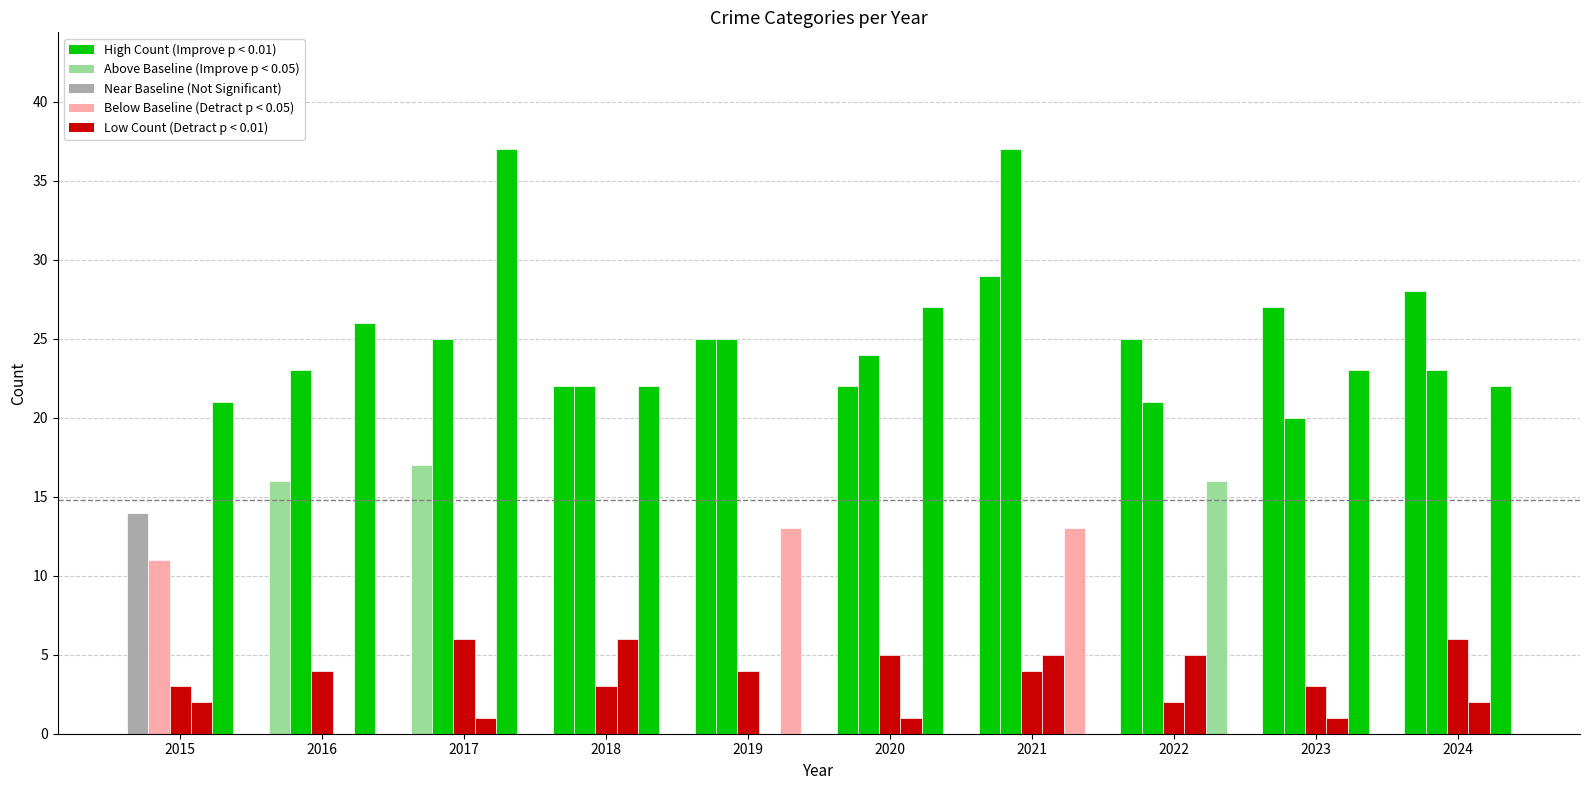

Between 2018 and 2020, which is larger?

2018